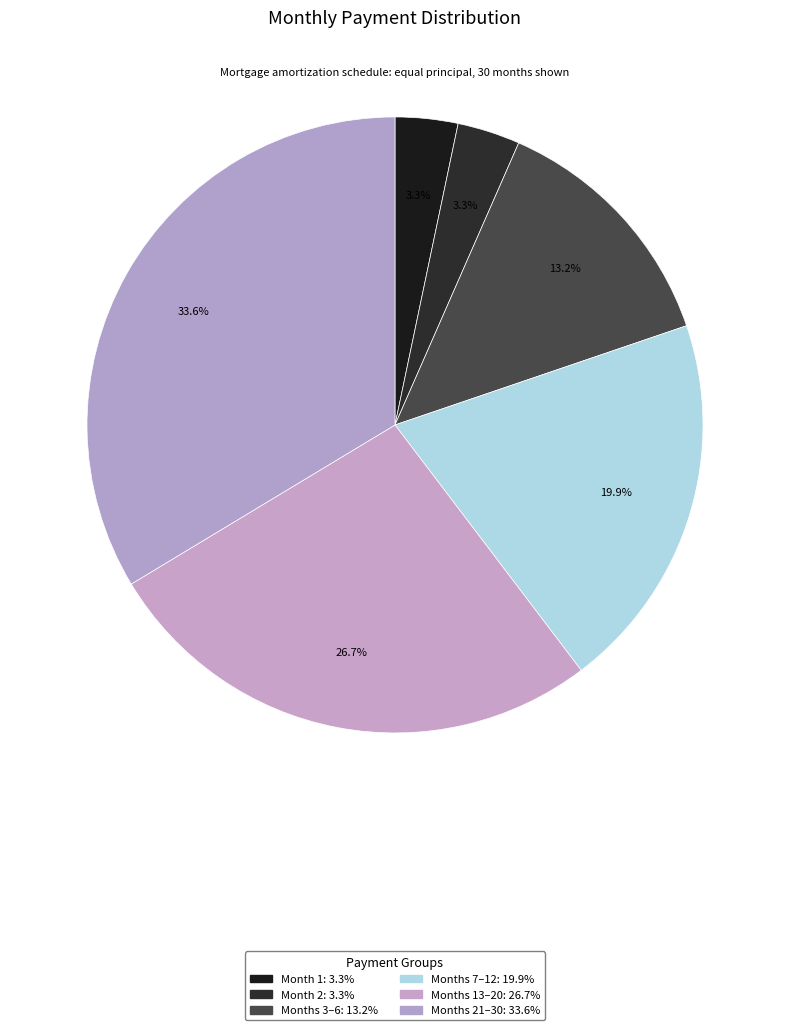

Which category has the smallest portion of the pie?

Month 1